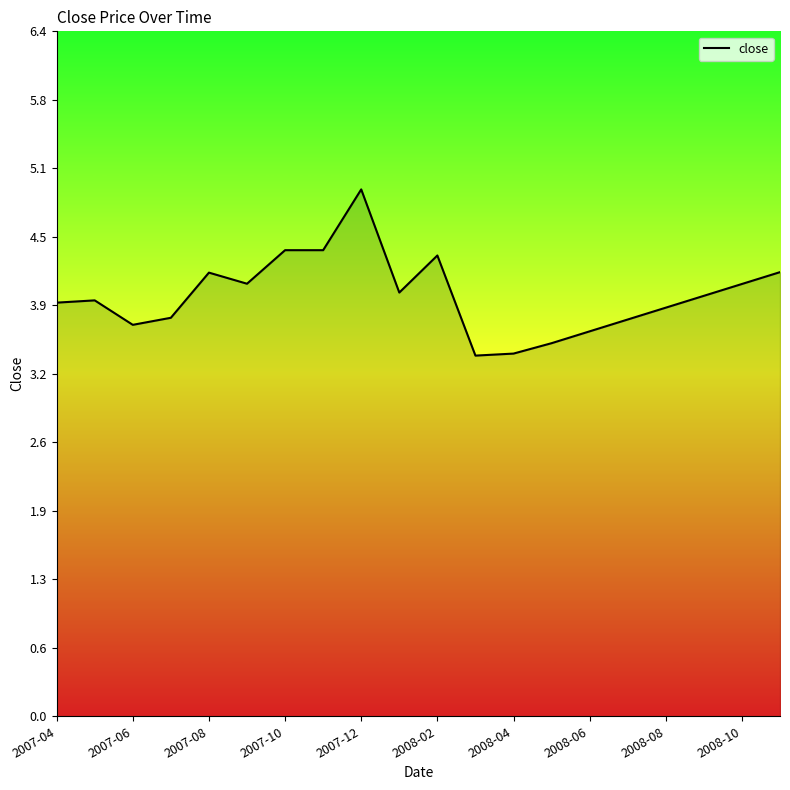

What is the difference between the maximum and minimum values?

1.6